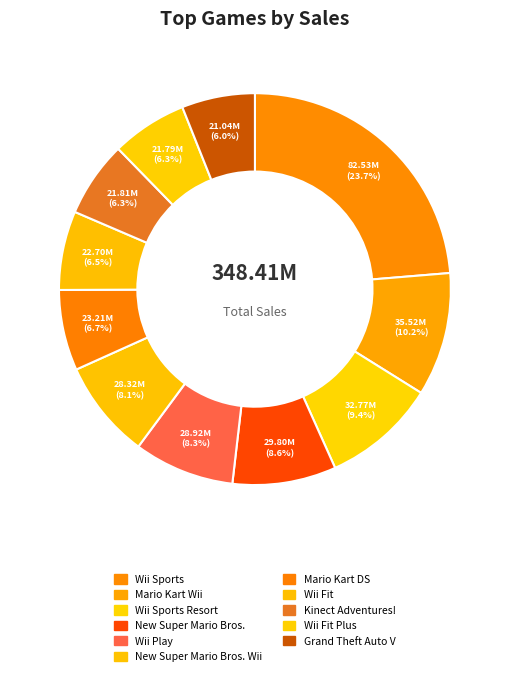

How many segments does this pie chart have?

11